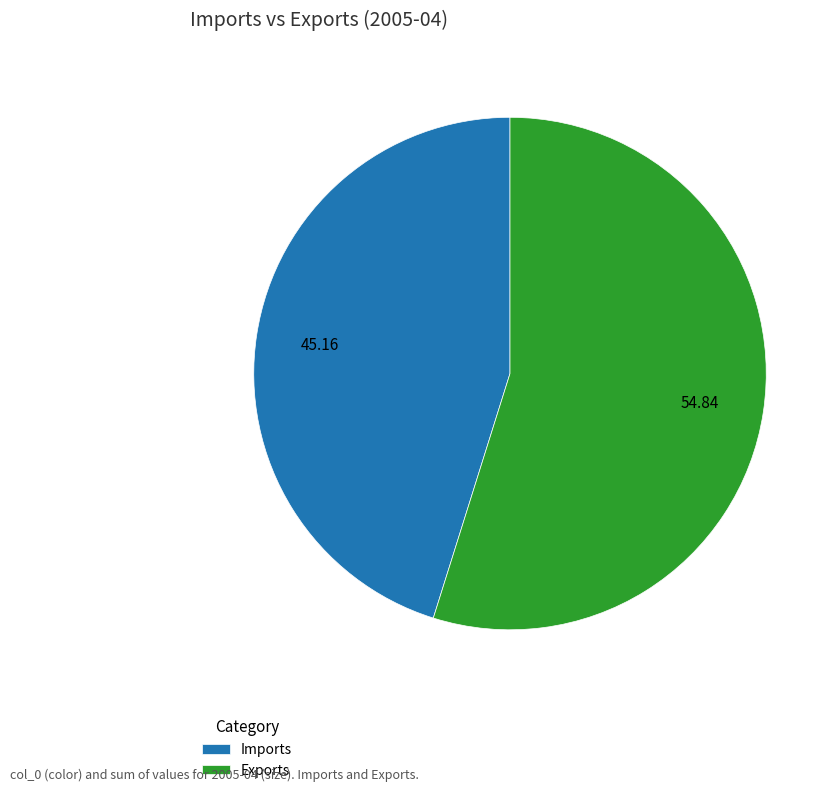

What is the ratio of the value at Imports to the value at Exports?

0.8